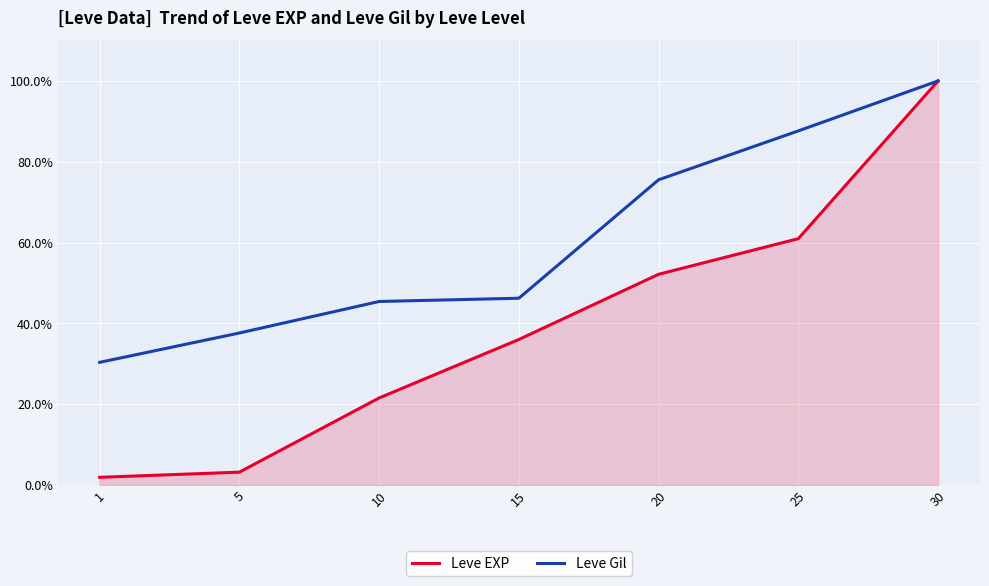

Rank the series by their average value, from highest to lowest.

Leve Gil, Leve EXP